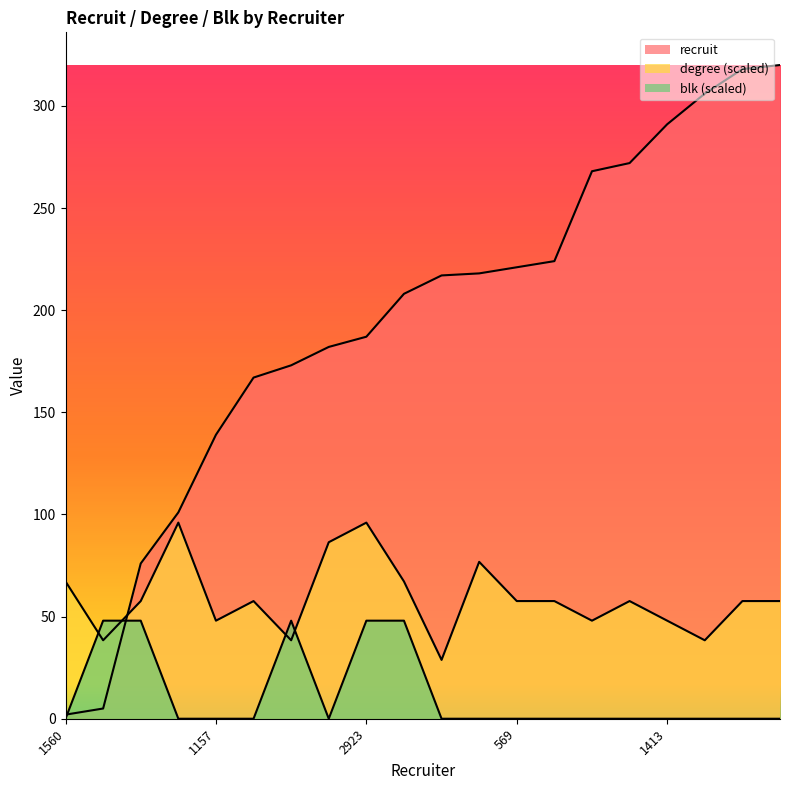

At which category does the chart reach its peak across all series?

911